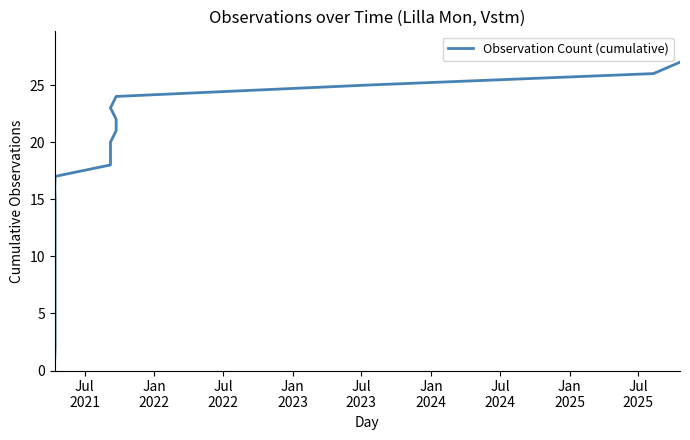

Does the chart display data point markers on the line(s)?

No